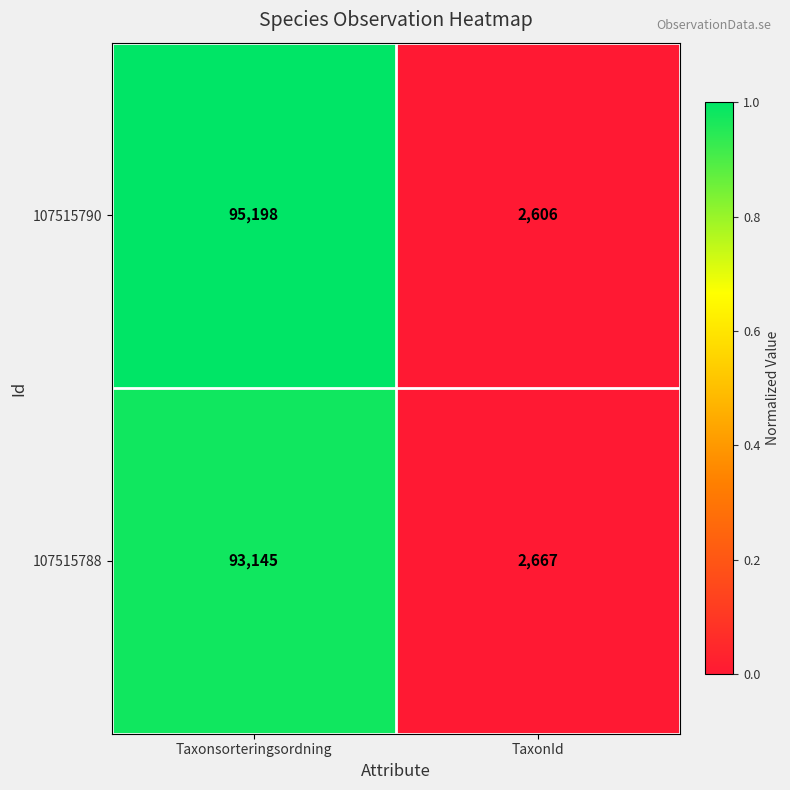

Rank the series by their maximum value, from lowest to highest.

107515788, 107515790